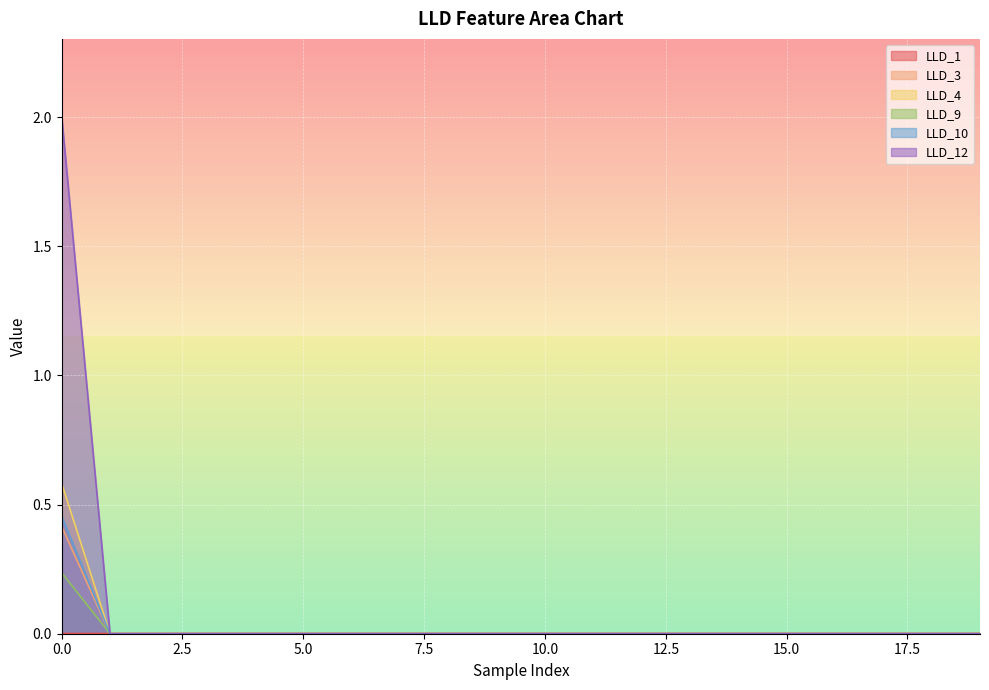

What is the maximum value shown in the chart?

2.0